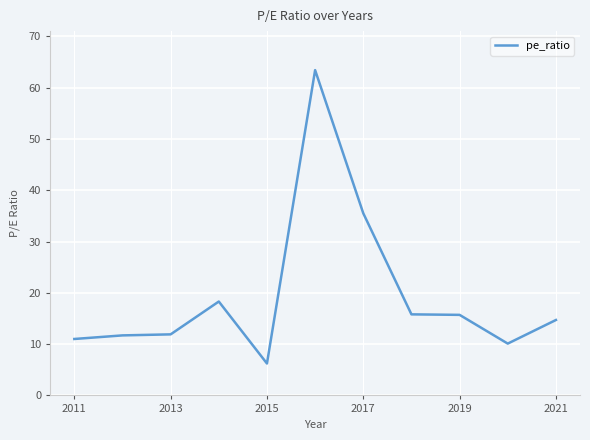

What is the greatest value displayed?

63.4